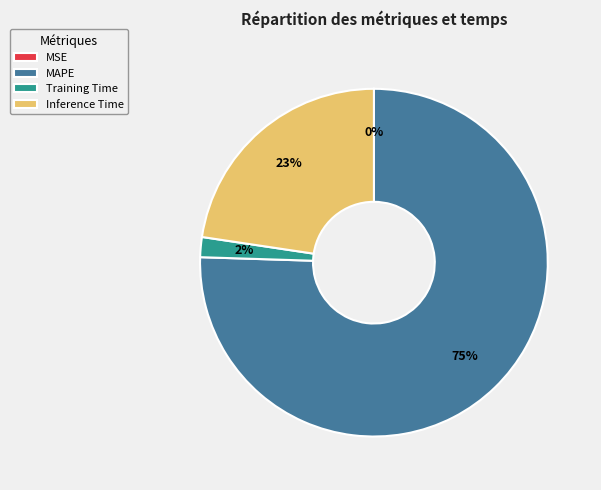

To the nearest percent, what is the average slice percentage?

25%